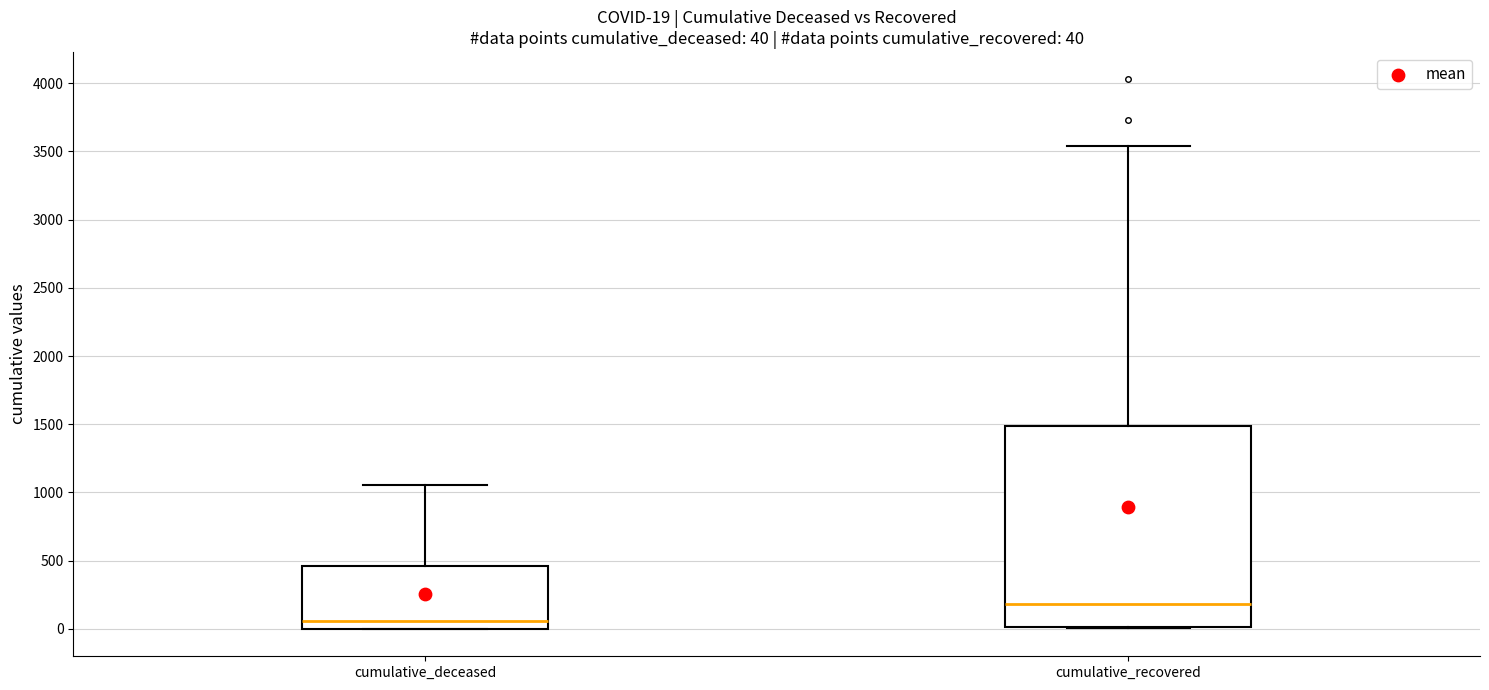

Which box is the tallest, from its lower edge to its upper edge?

cumulative_recovered